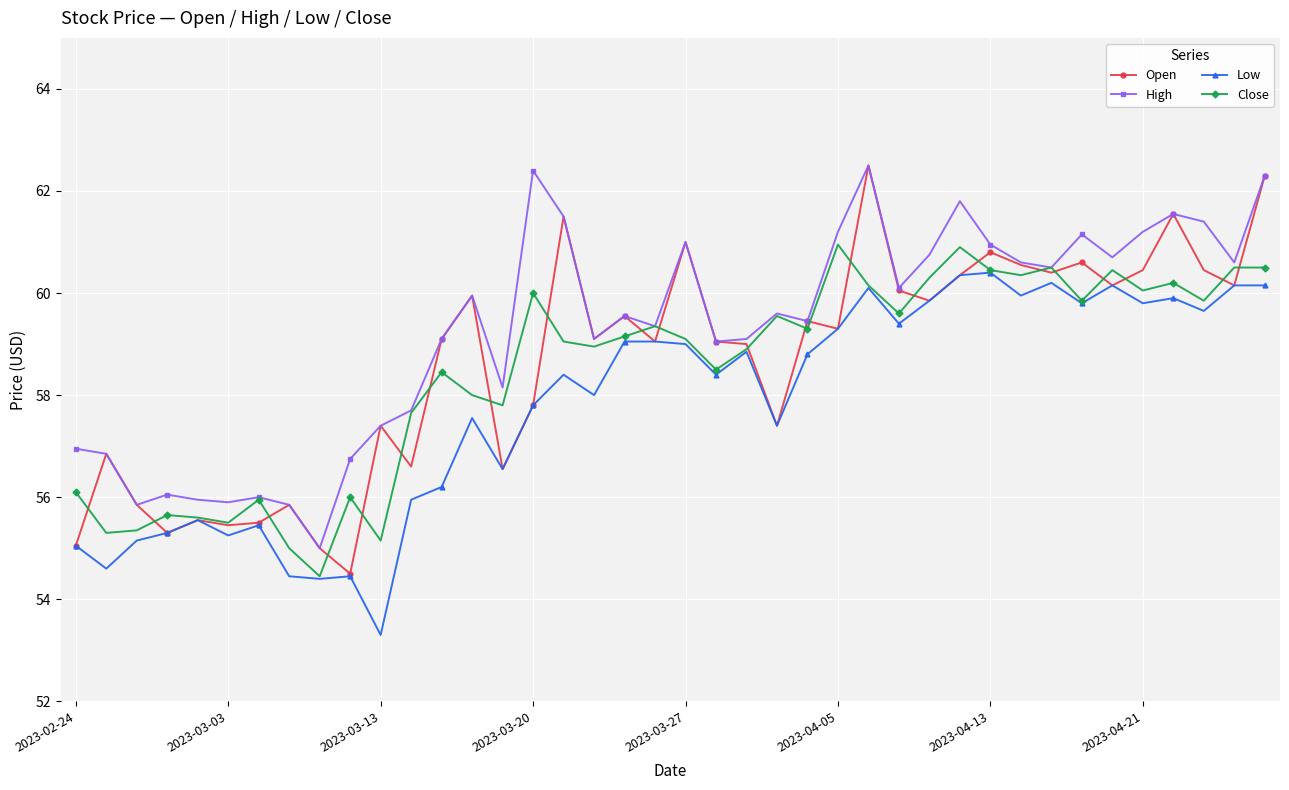

What is the value of the Close point at the 20th from the left?

59.4